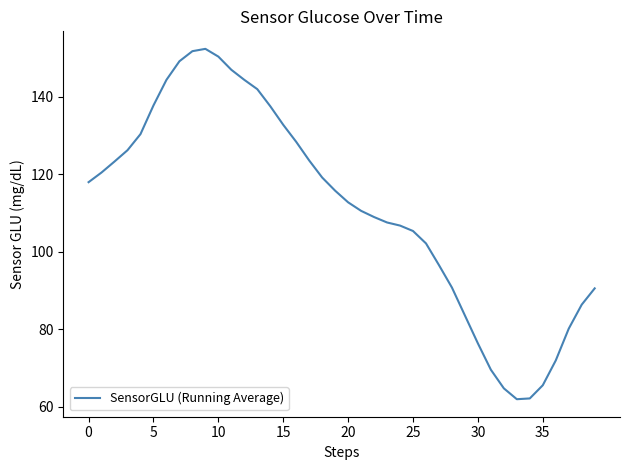

What is the greatest value displayed?

152.4